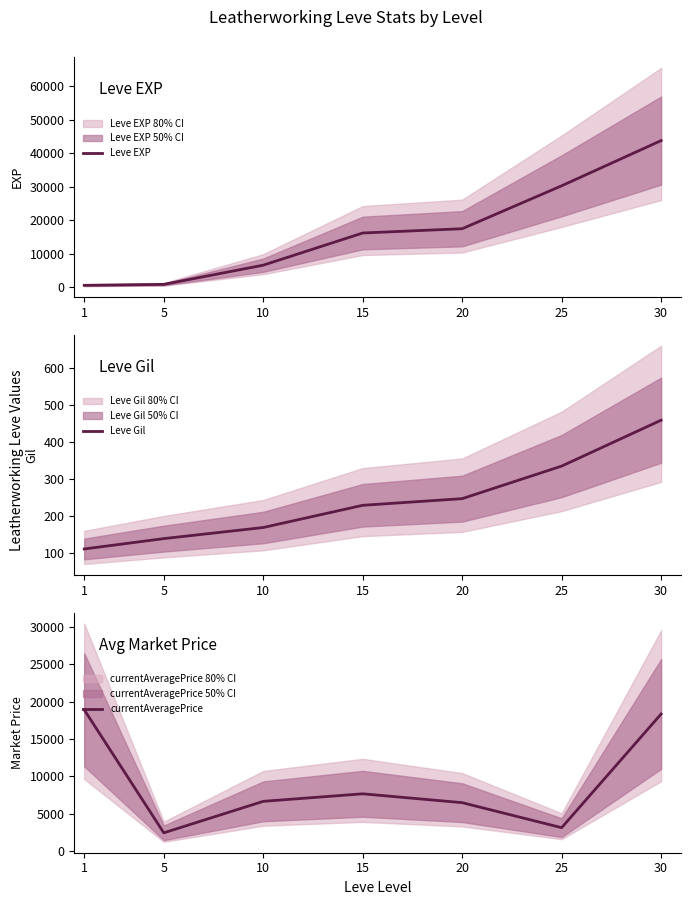

Is this an area chart (filled region under the line)?

No